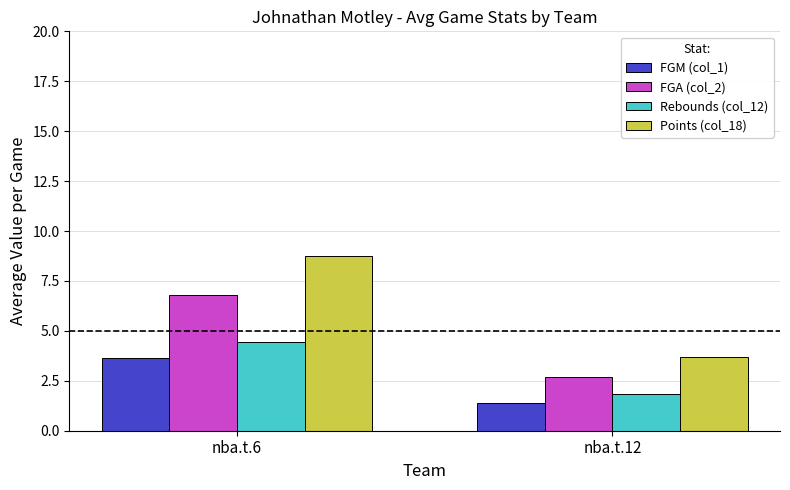

How many categories are shown in the chart?

2